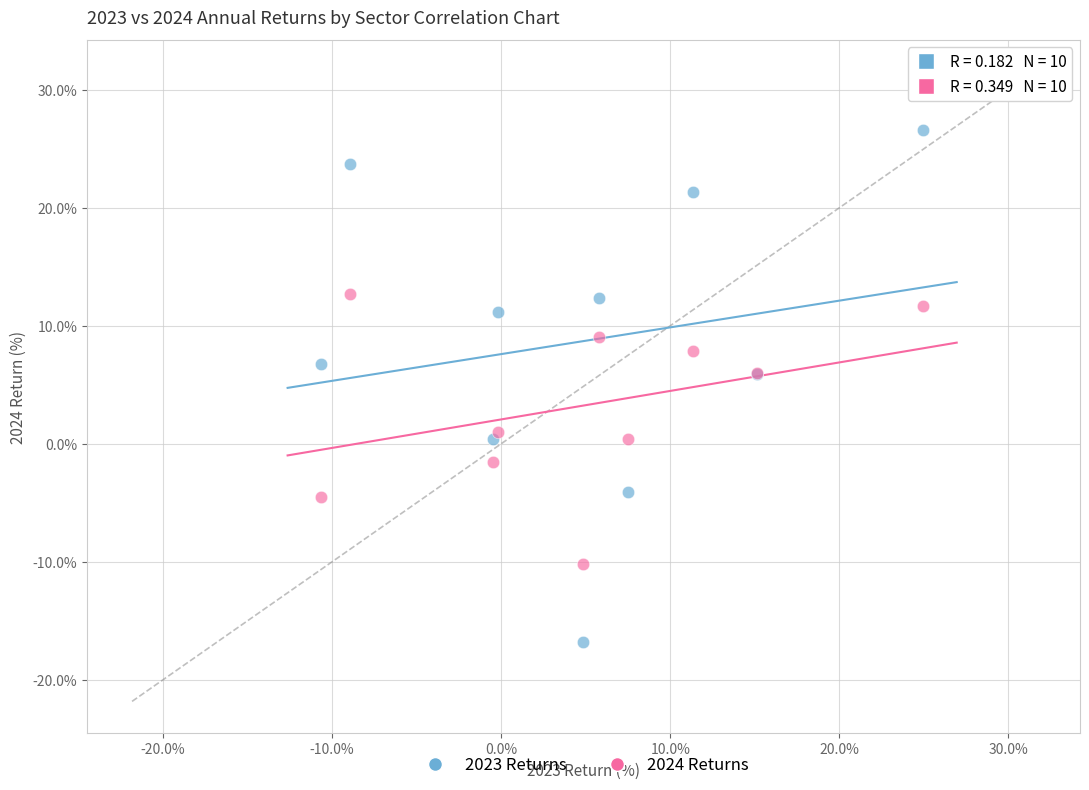

Which series contains the highest Y value?

2023 Returns